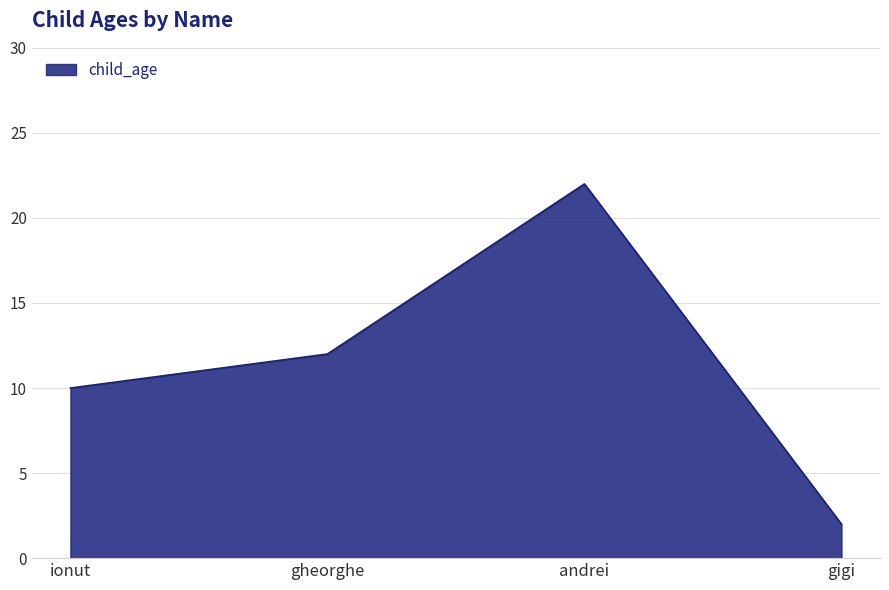

What is the change in value from andrei to gigi?

-20